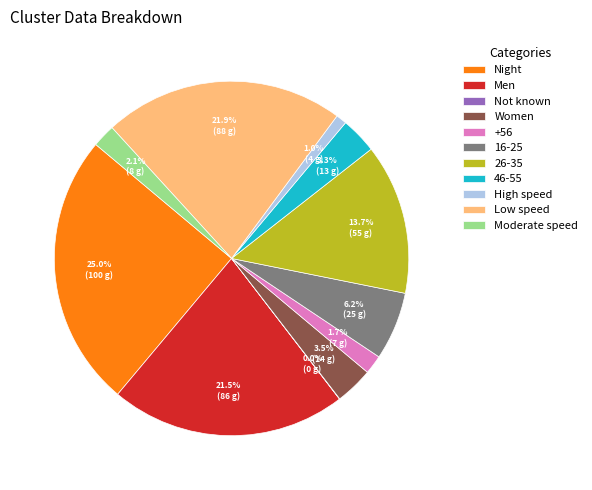

What portion of the pie excludes High speed?

99.0%